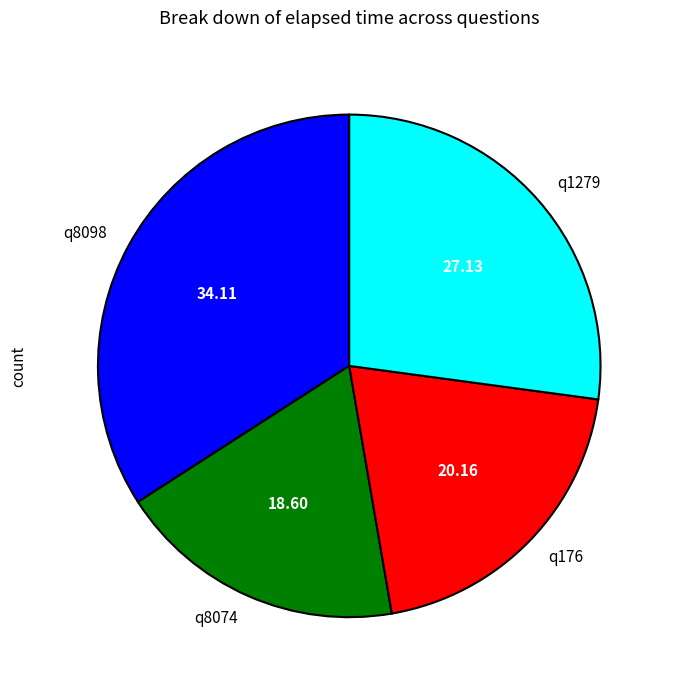

Does q1279 account for over 50% of the chart?

No